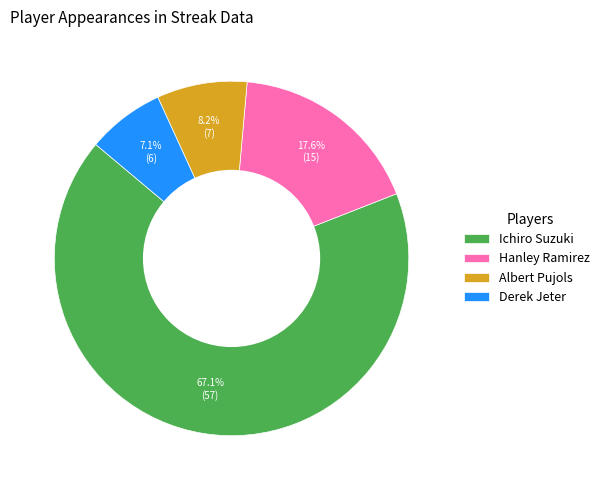

Combined, what portion of the pie is Albert Pujols and Ichiro Suzuki?

75.3%